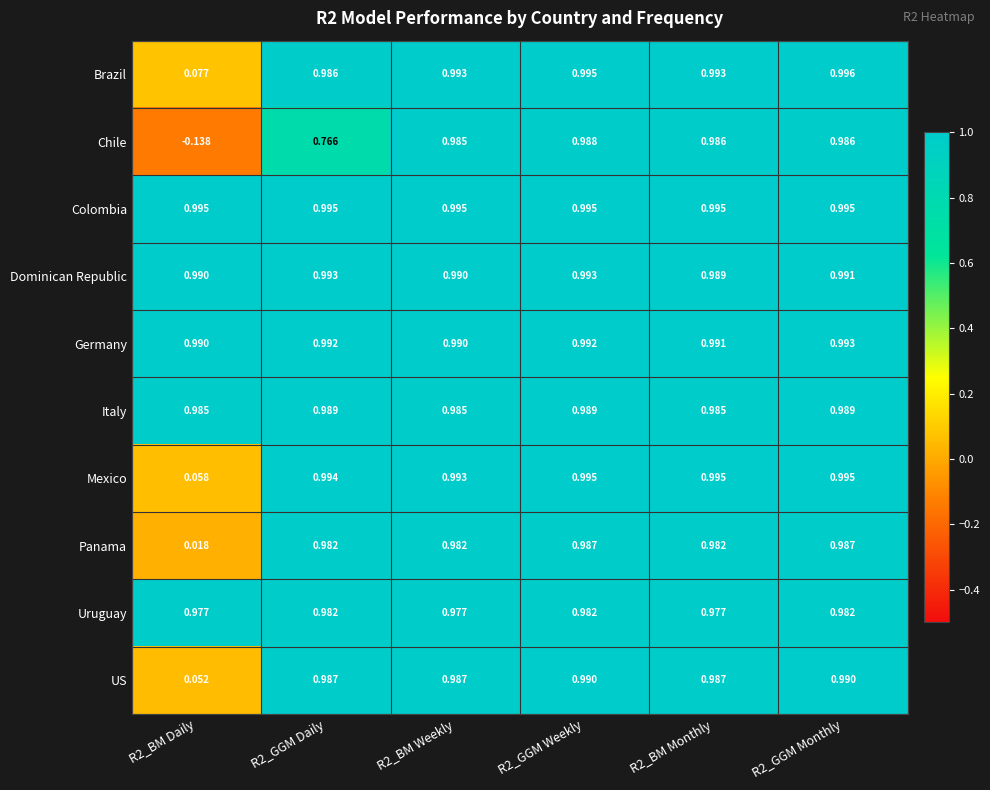

Is the value of US at R2_GGM Weekly greater than the value of Italy at R2_GGM Monthly?

Yes